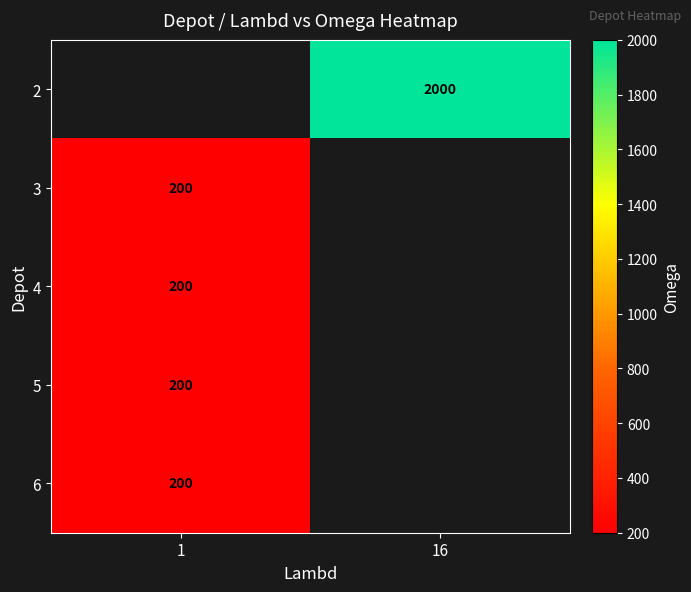

The value of 2 at 16 is 3205. True or false?

False